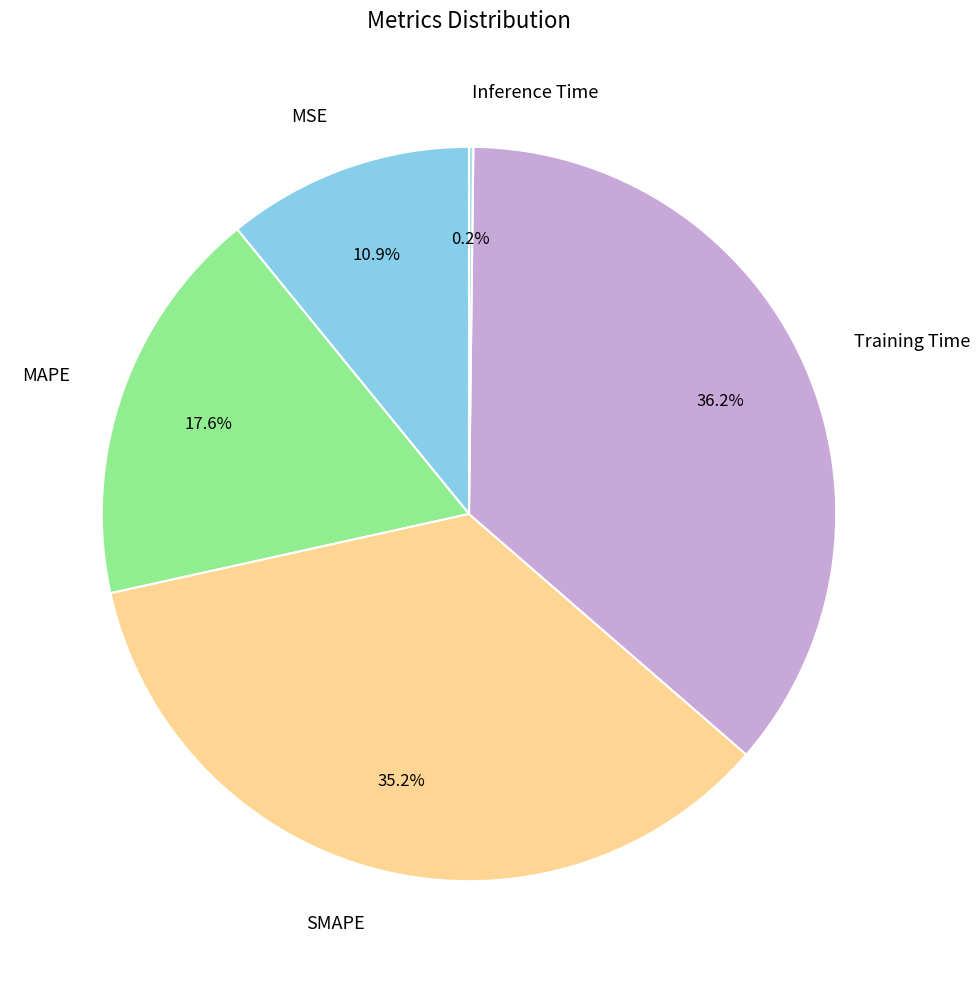

True or false: SMAPE accounts for 43% of the total.

False